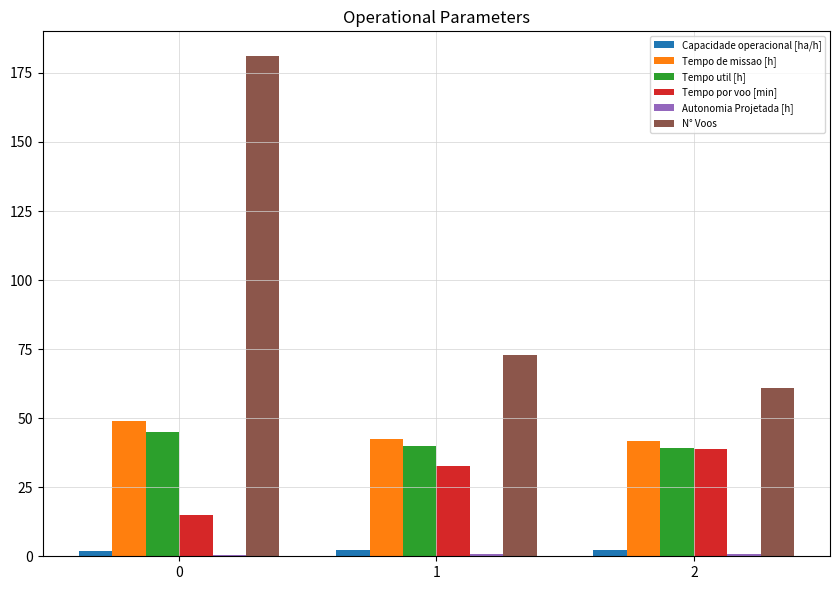

Are the bars horizontal?

No